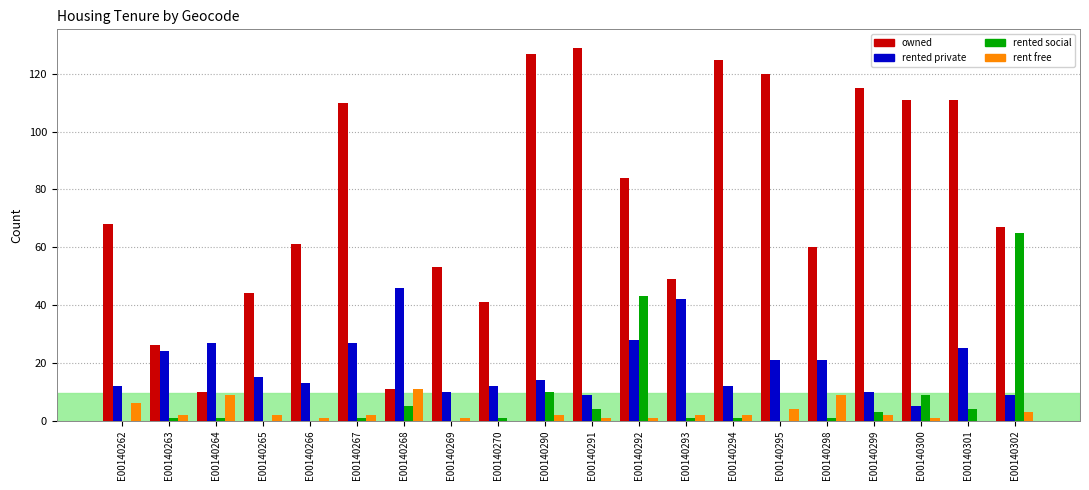

What is the total value across all series at E00140302?

144